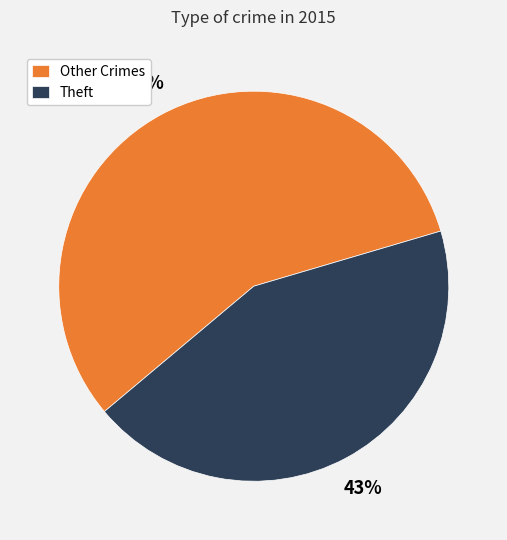

Combined, do Theft and Other Crimes account for over 50%?

Yes